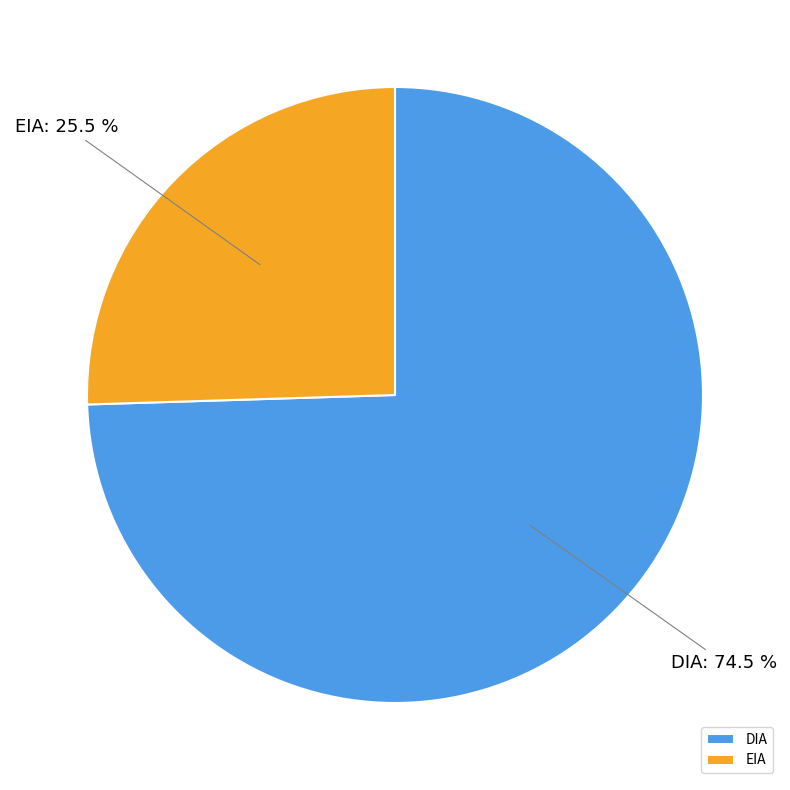

Which category has the smallest portion of the pie?

EIA